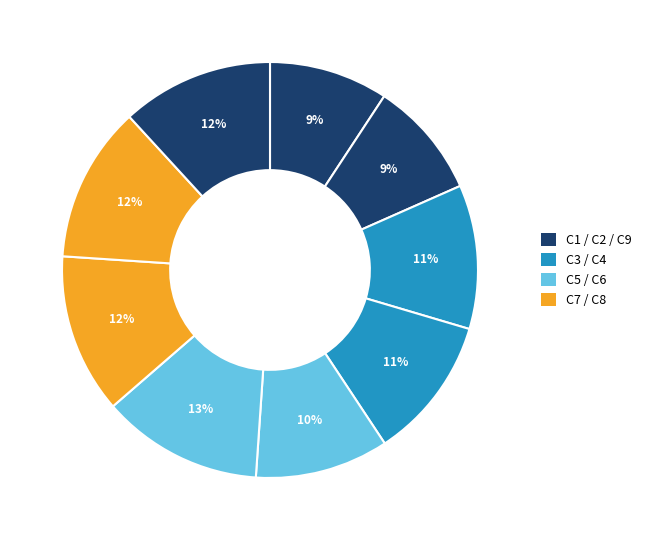

How many slices are in this pie chart?

9